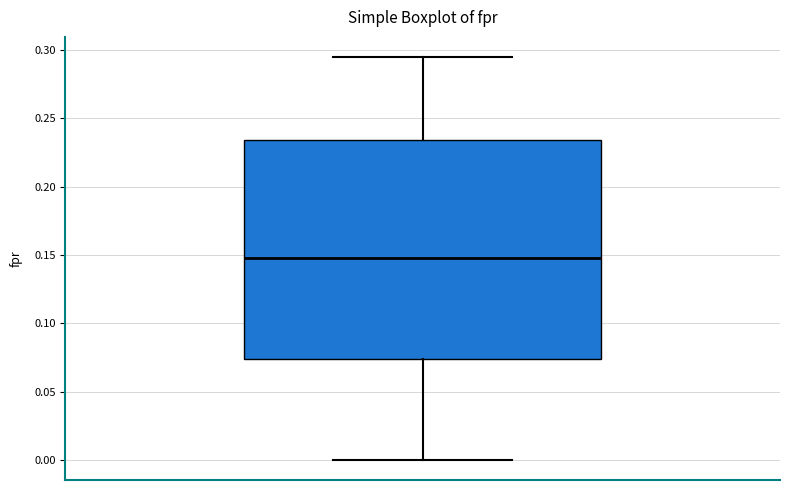

Read this box plot against the y-axis: the position of the median line, the range covered by the box, and the ends of both whiskers. The values are not printed on the chart, so give them approximately, as read against the axis.

median 0.145, box 0.075 to 0.235, whiskers 0.000 to 0.295